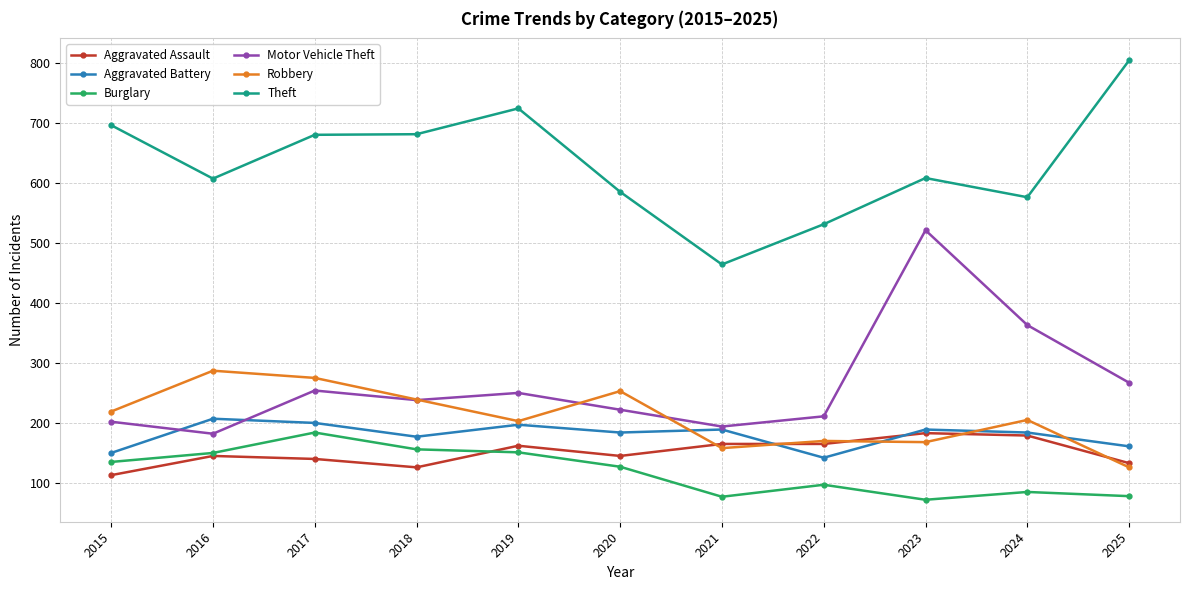

Is it true that Aggravated Battery equals 279 at 2025?

False